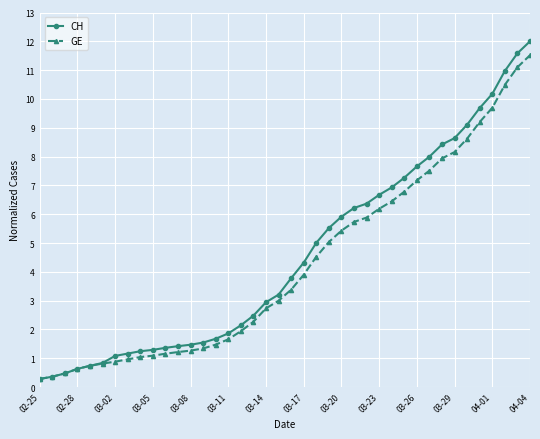

How many lines are shown in the chart?

2